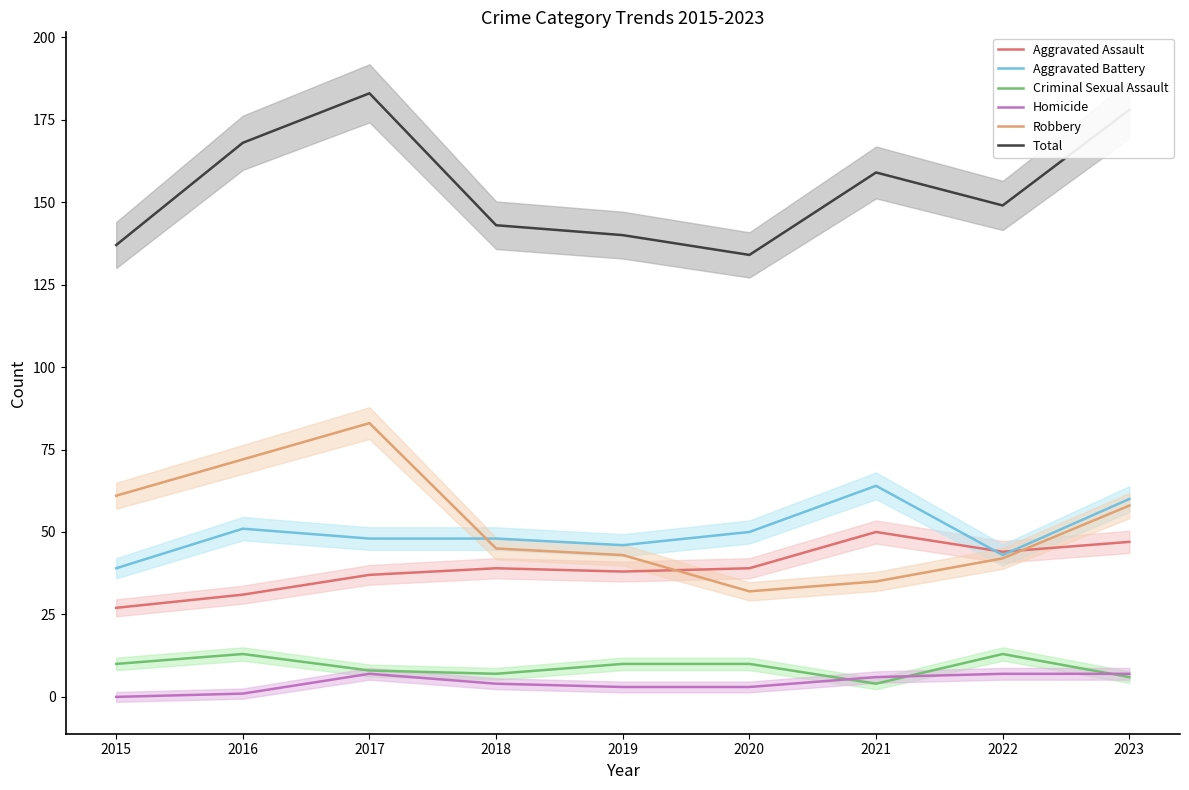

True or false: Robbery has a value of 101 at 2023.

False